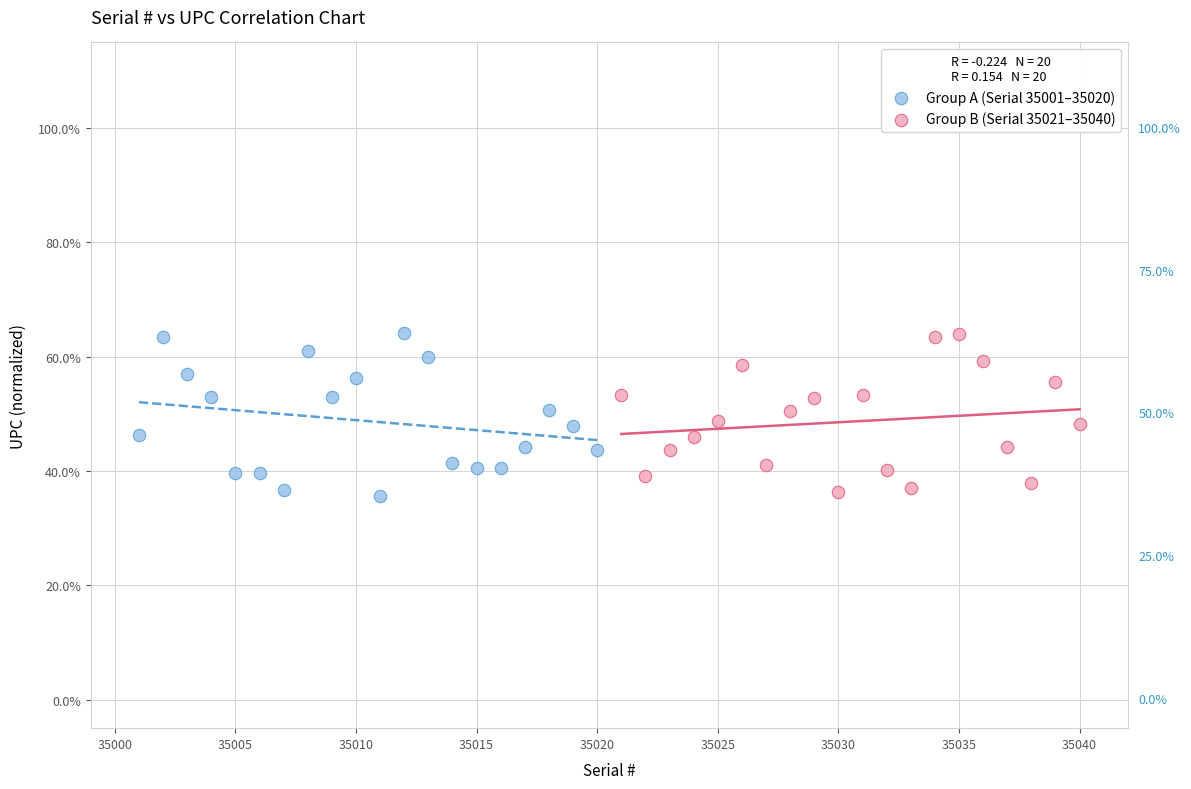

What are all the series names shown in the legend?

Group A (Serial 35001–35020), Group B (Serial 35021–35040)